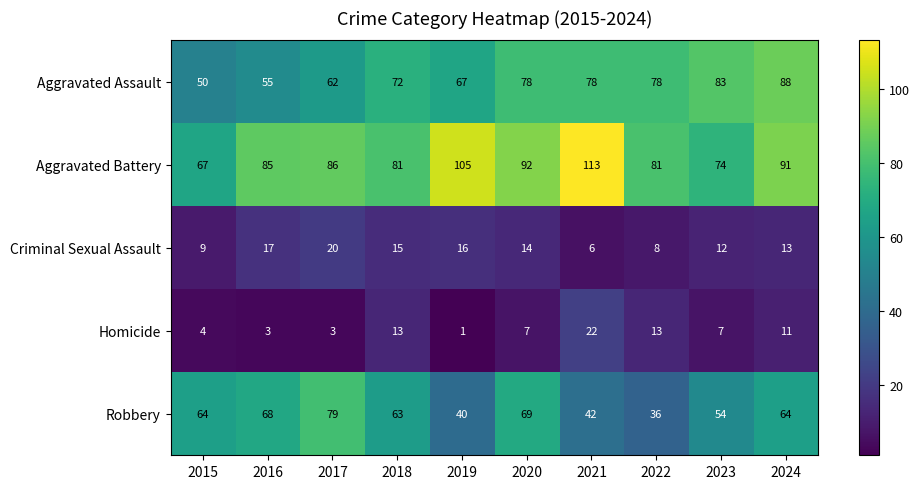

True or false: Aggravated Battery has a value of 33 at 2018.

False